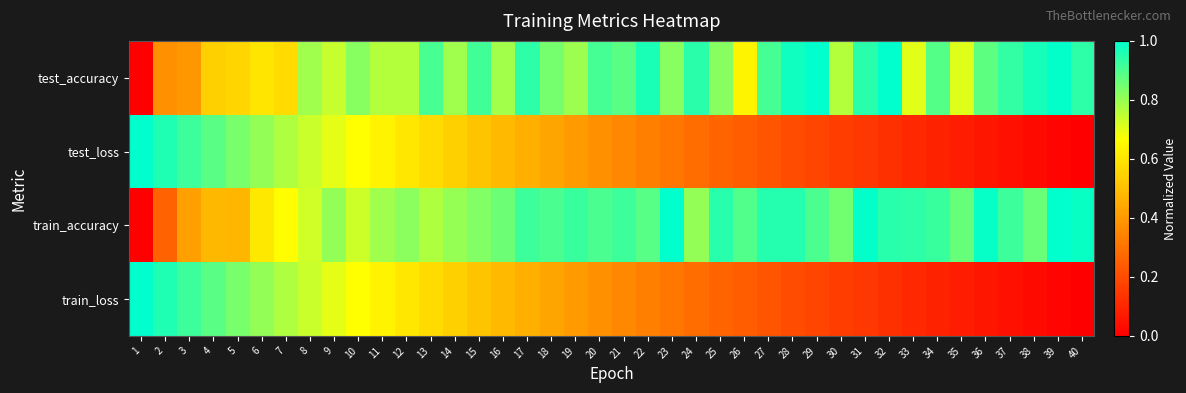

Which has a higher value, 39 or 25?

39